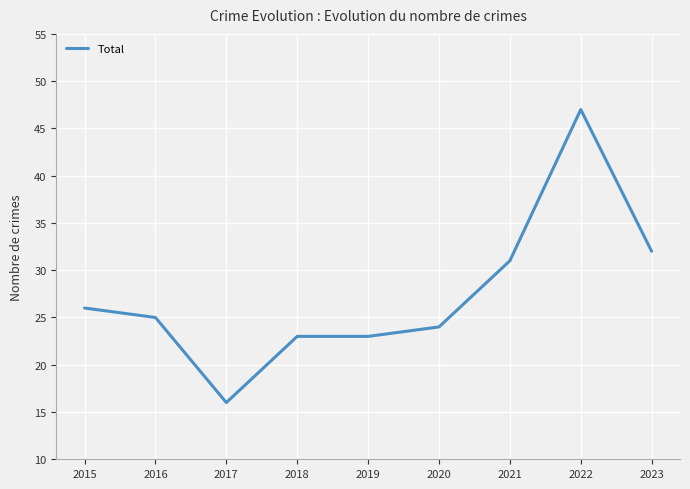

Approximately how many times larger is the value at 2022 compared to 2018?

2.0